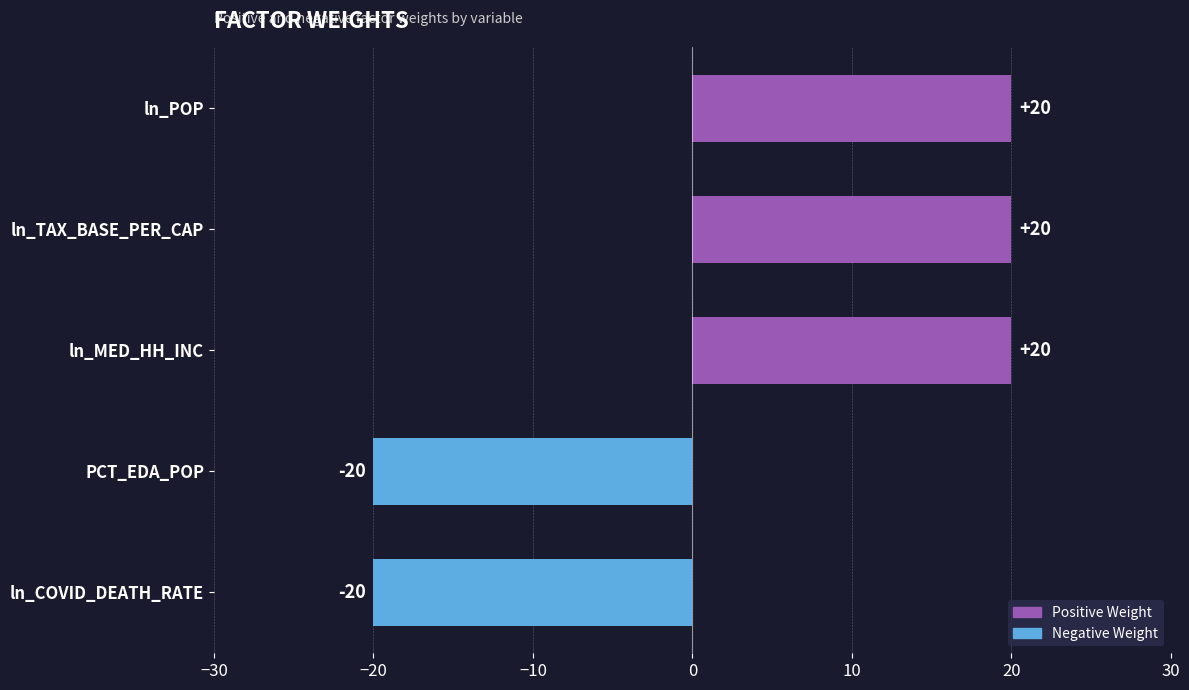

The value at ln_TAX_BASE_PER_CAP is 20. True or false?

True